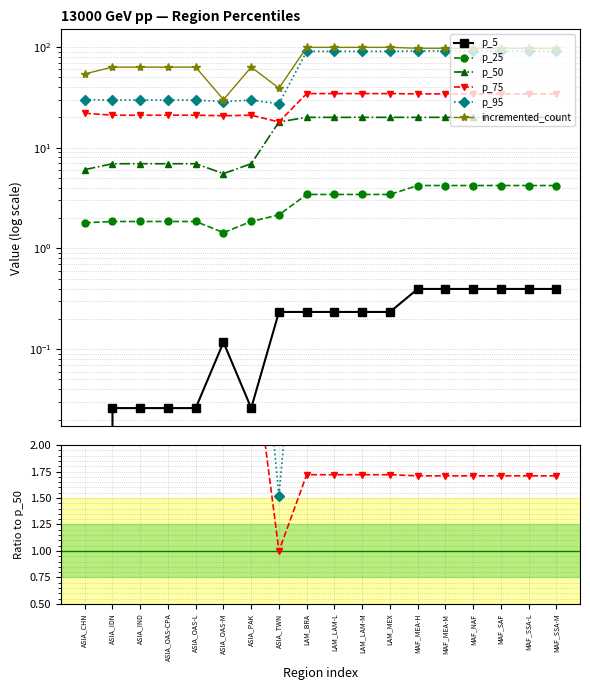

True or false: p_25 and p_50 intersect in this chart.

False